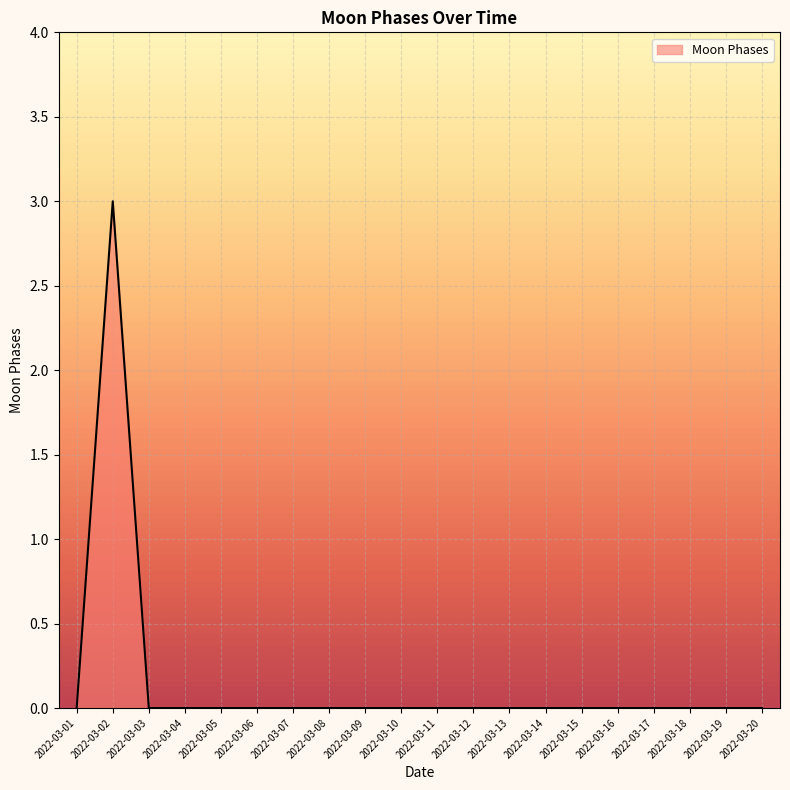

At which category does the data reach its first local peak?

2022-03-02